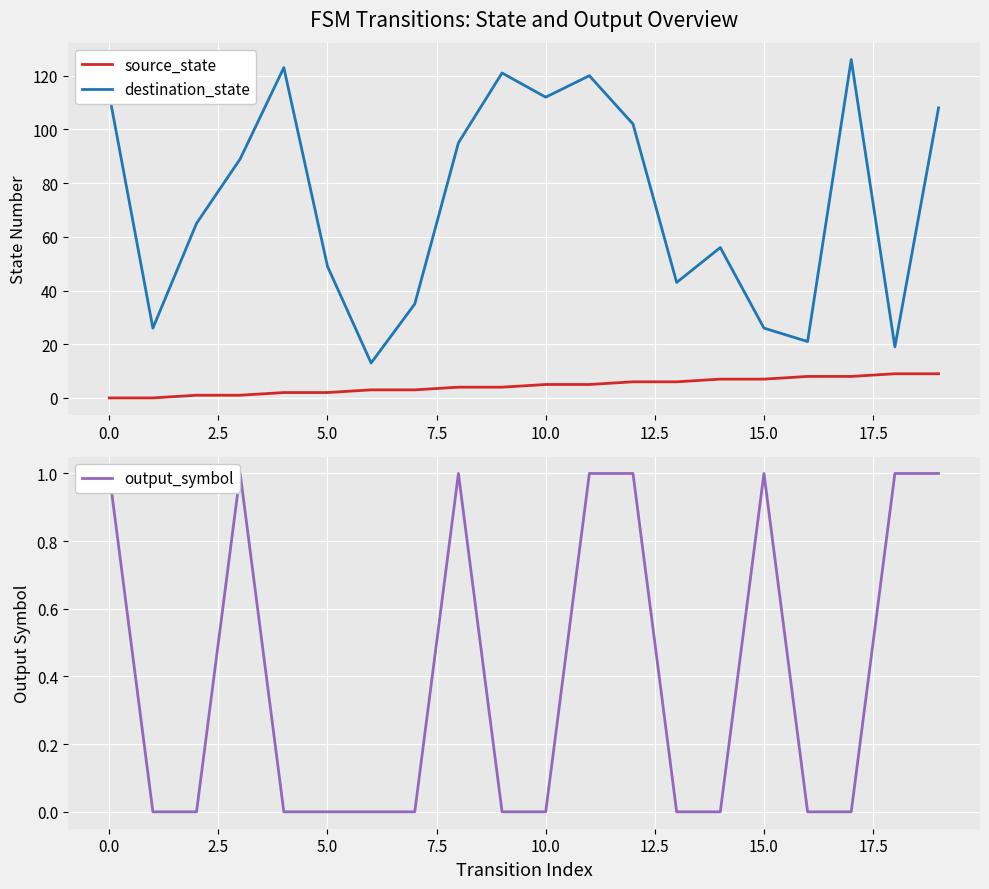

True or false: destination_state and output_symbol cross at least once.

False